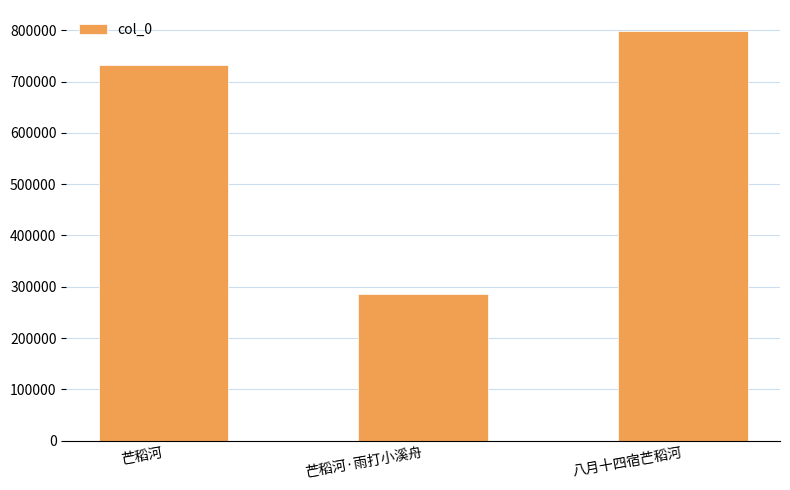

How many categories are shown in the chart?

3